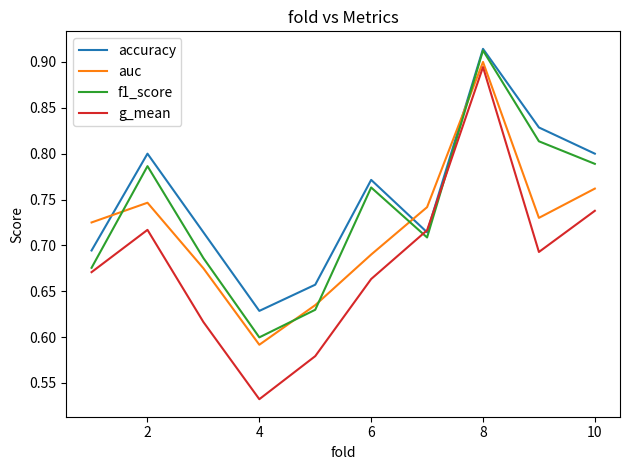

Which series has the largest range (max minus min)?

g_mean